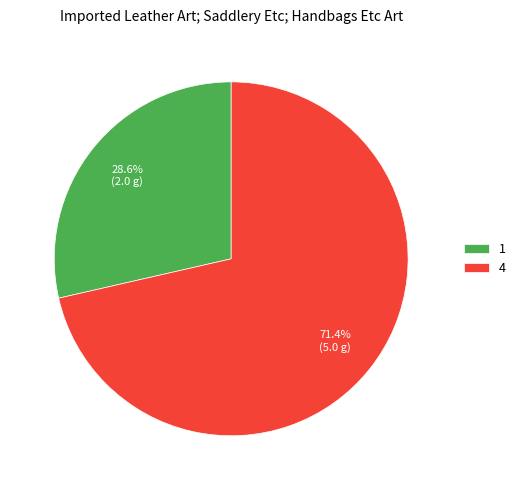

How many slices are in this pie chart?

2